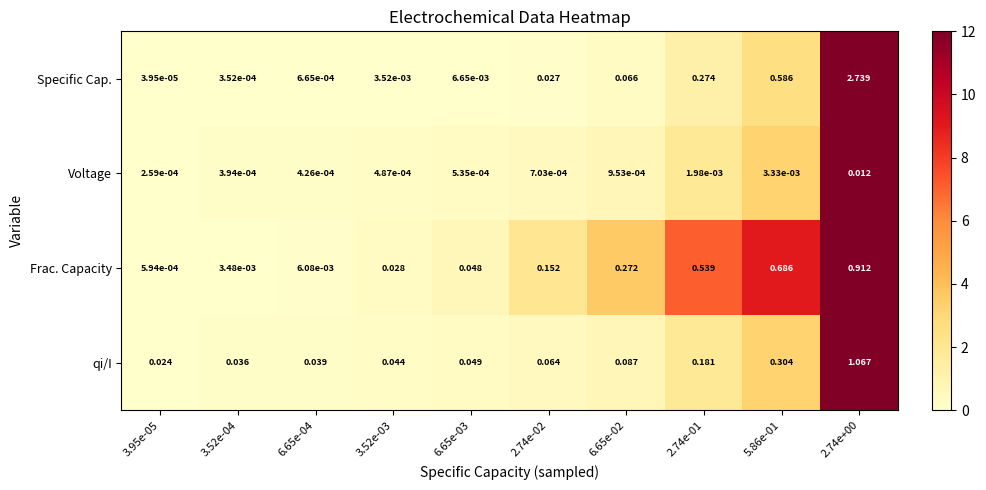

Which series has the widest spread of values?

Specific Cap.